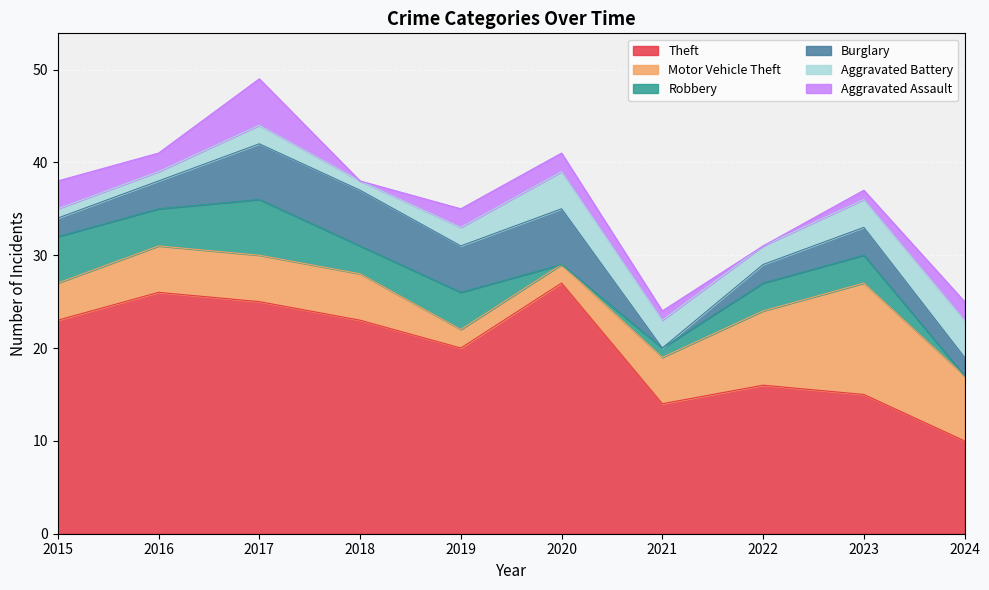

What is the sum of all Robbery values?

29